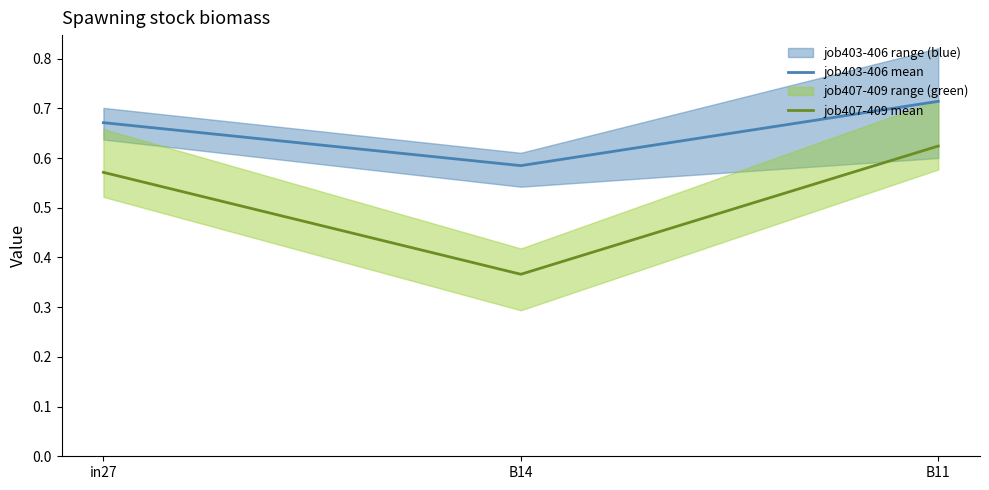

Reading left to right, list all the values displayed in this chart.

job403-406 mean: in27=0.7	B14=0.6	B11=0.7
job407-409 mean: in27=0.6	B14=0.4	B11=0.6